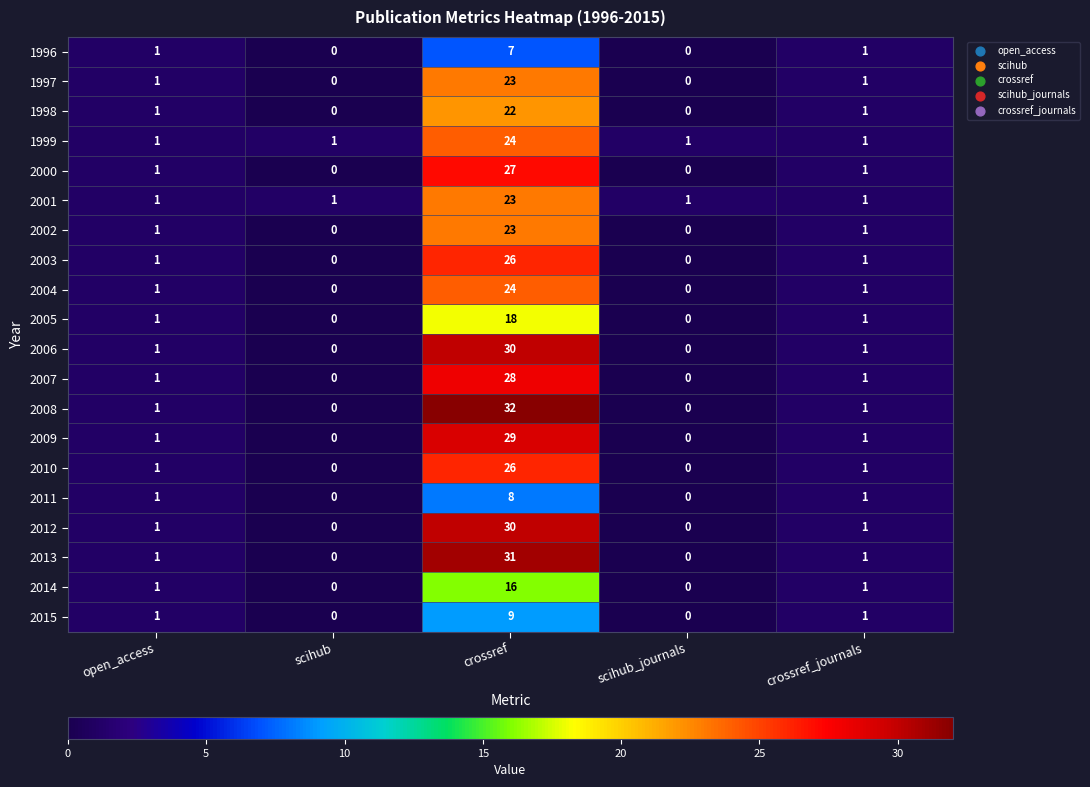

Which series has the widest spread of values?

2008